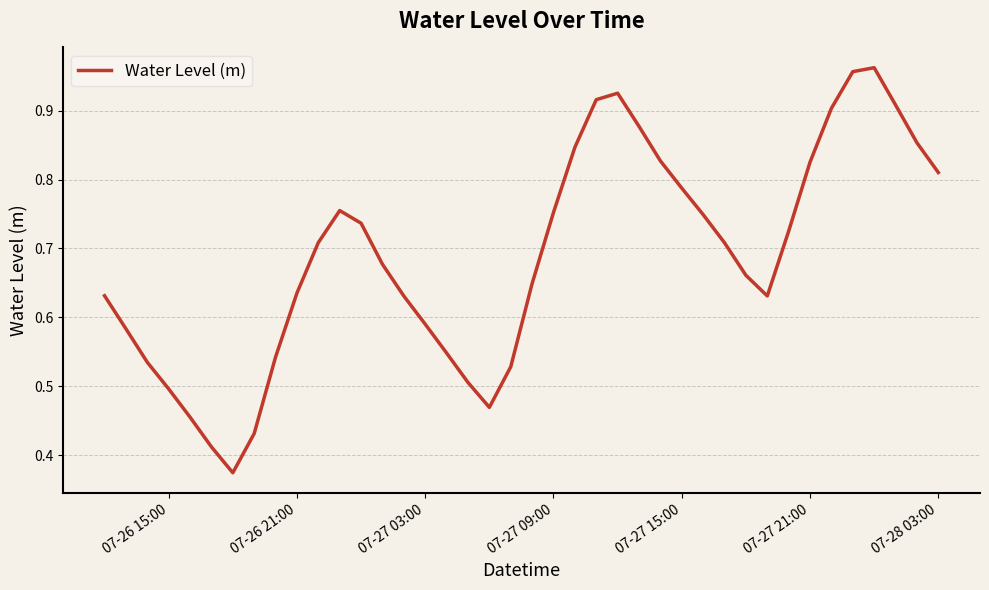

How many lines are shown in the chart?

1